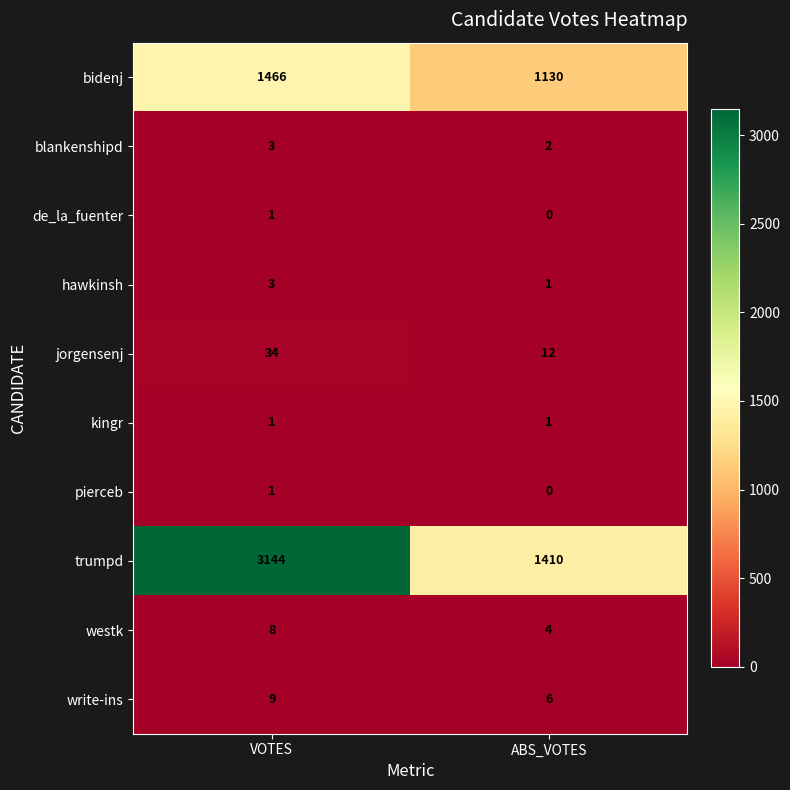

How many data points does each series have?

2